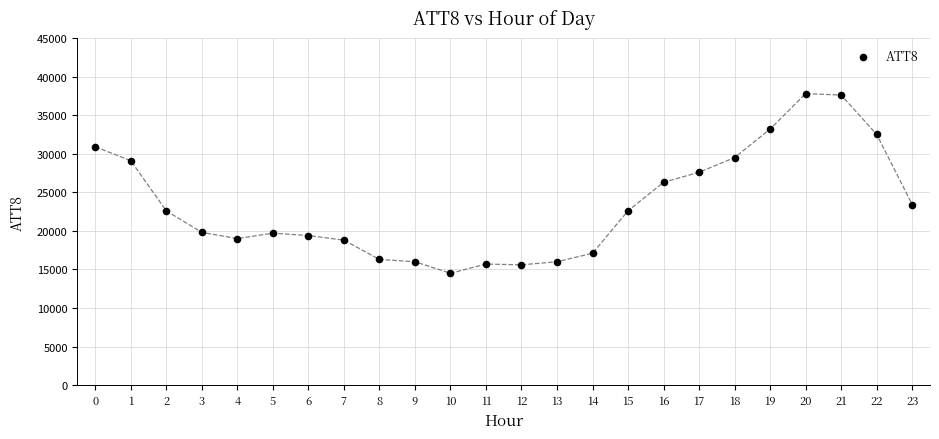

What is the range of Y values (max minus min)?

23300